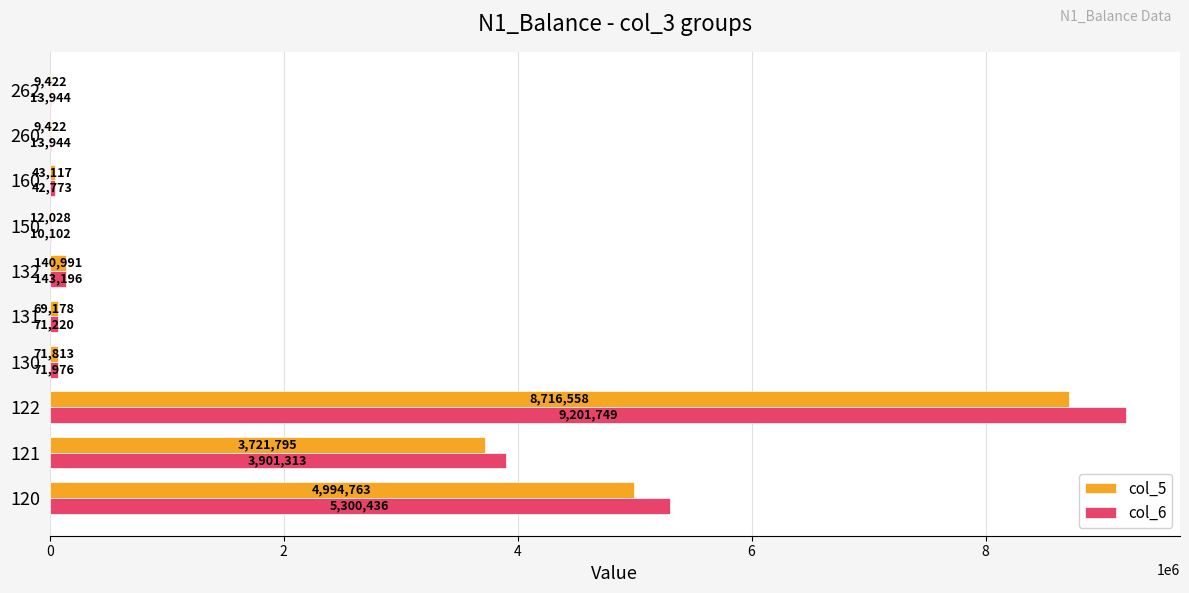

Between 130 and 150, which series saw the biggest shift?

col_6